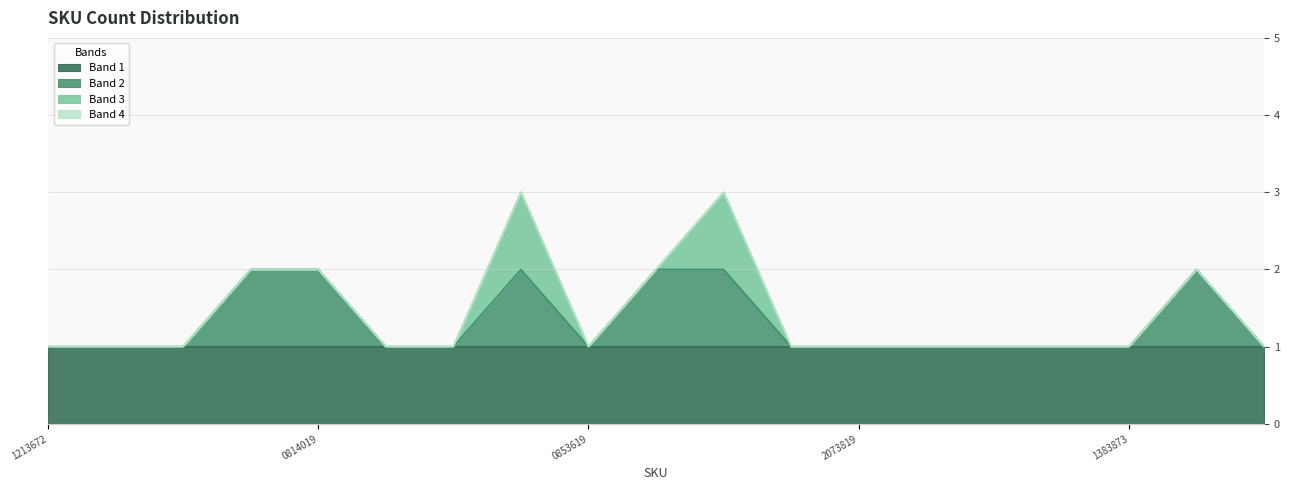

The chart shows a value of 3 at 242510000853805. True or false?

True